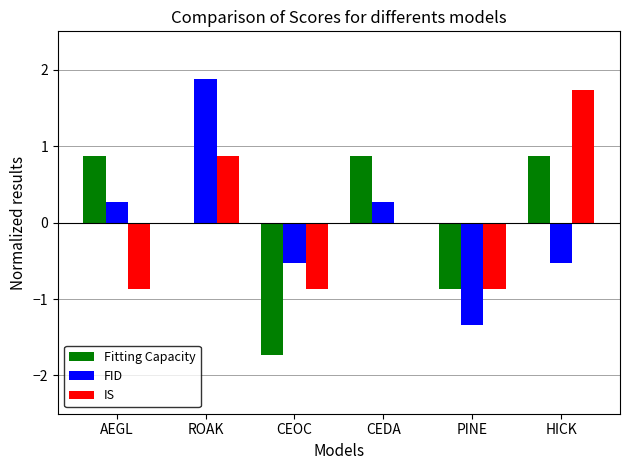

Which series changed the most between ROAK and HICK?

FID